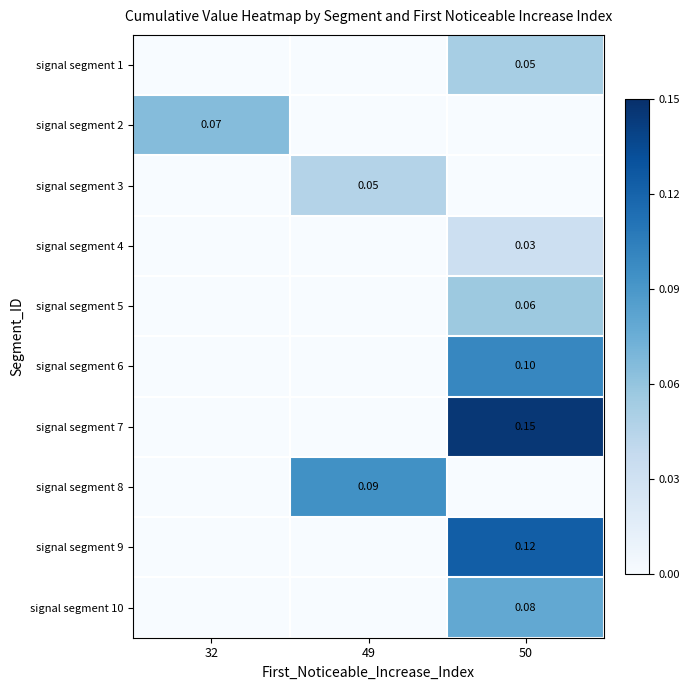

What is the sum of all signal segment 2 values?

0.1